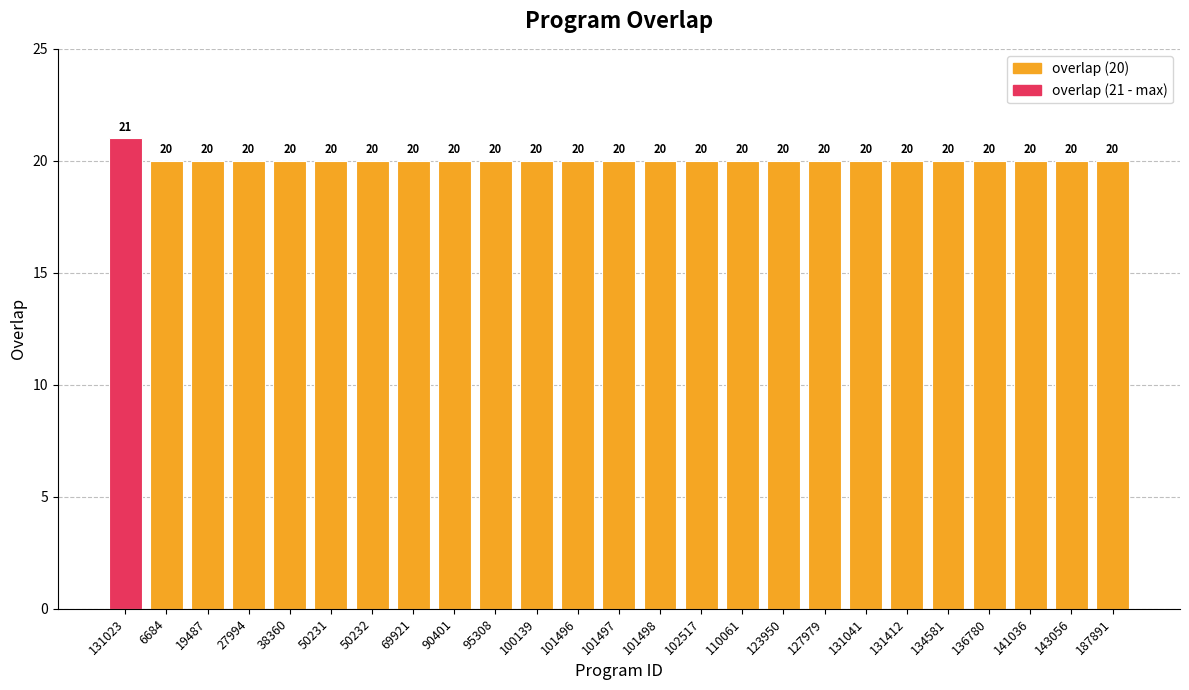

What is the difference between the maximum and minimum values?

1